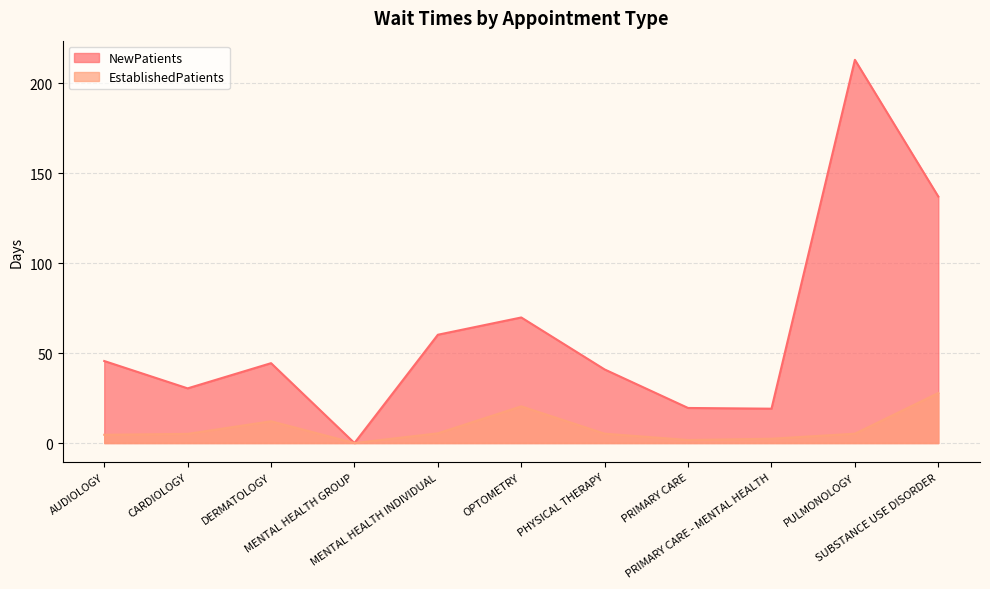

The value of EstablishedPatients at PRIMARY CARE - MENTAL HEALTH is 2.4. True or false?

True